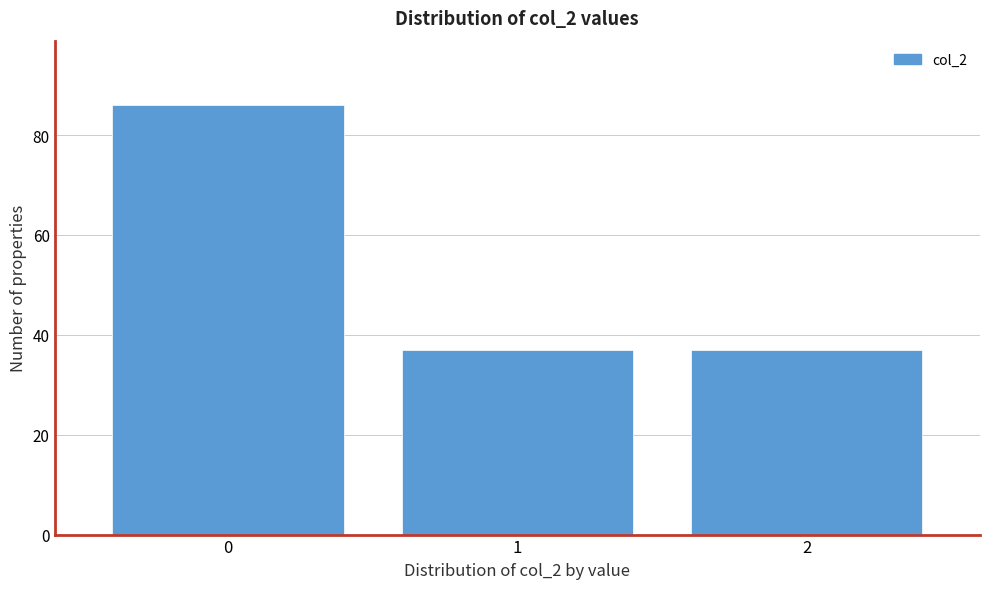

Reading left to right, what are all the values shown in this chart?

86	37	37